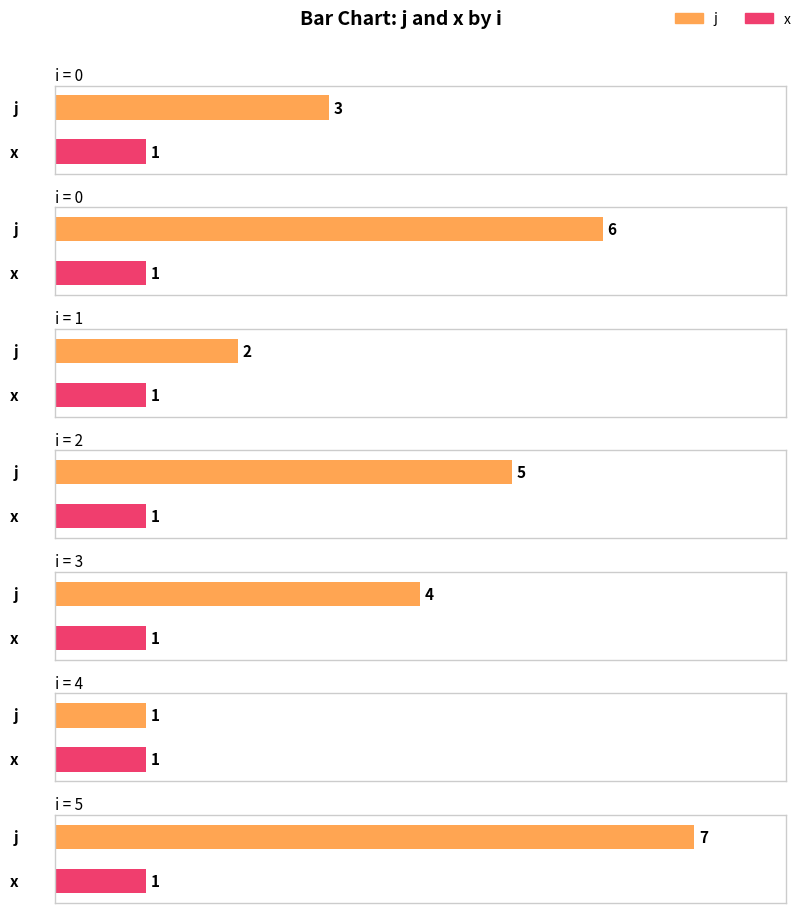

What are all the series names shown in the legend?

j, x